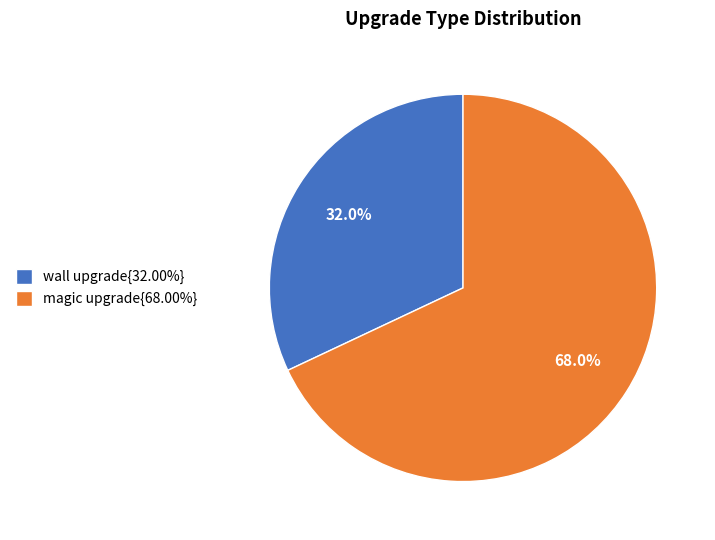

How many slices are in this pie chart?

2